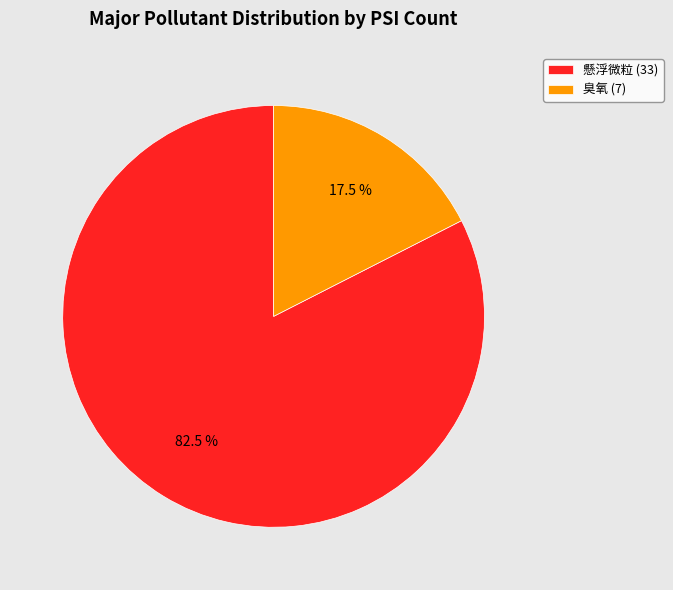

To the nearest percent, what is the difference between the largest and smallest slice percentages?

65%